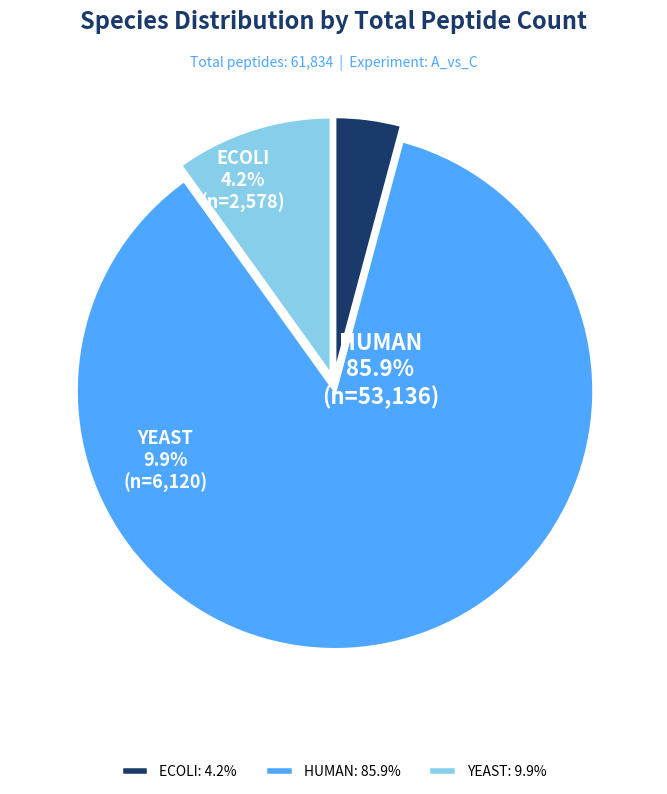

To the nearest percent, what percentage of the pie is YEAST?

10%